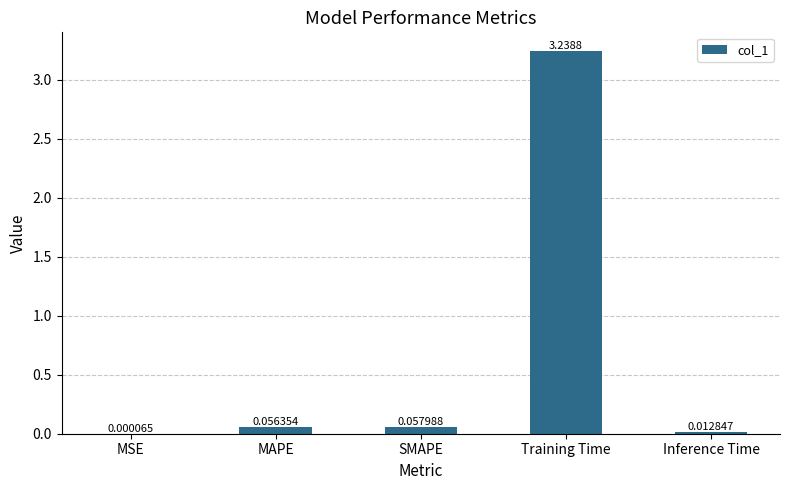

Are the bars horizontal?

No